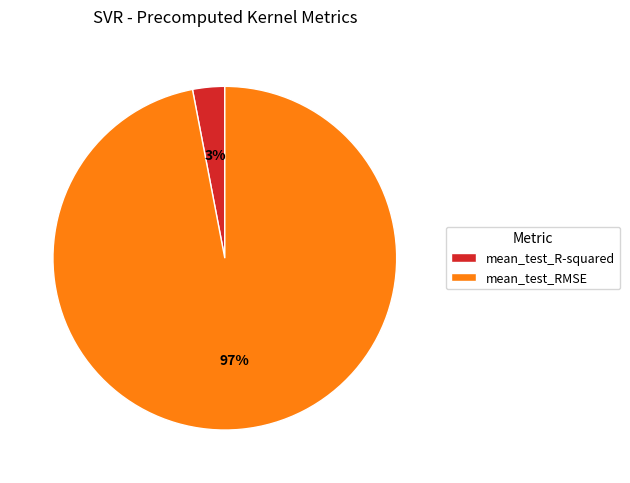

True or false: mean_test_RMSE accounts for 97% of the total.

True